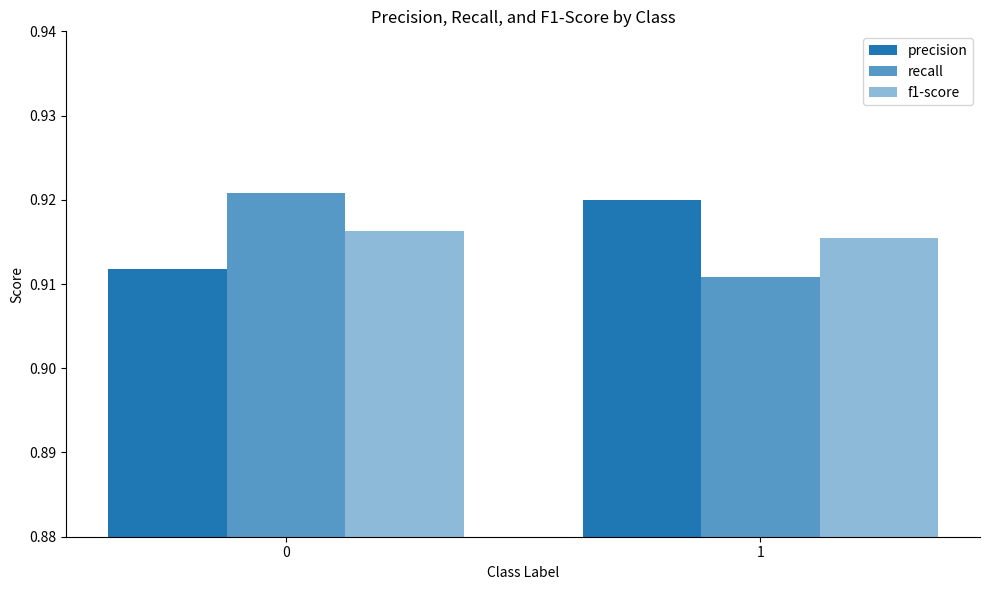

The value of precision at 0 is 0.4. True or false?

False